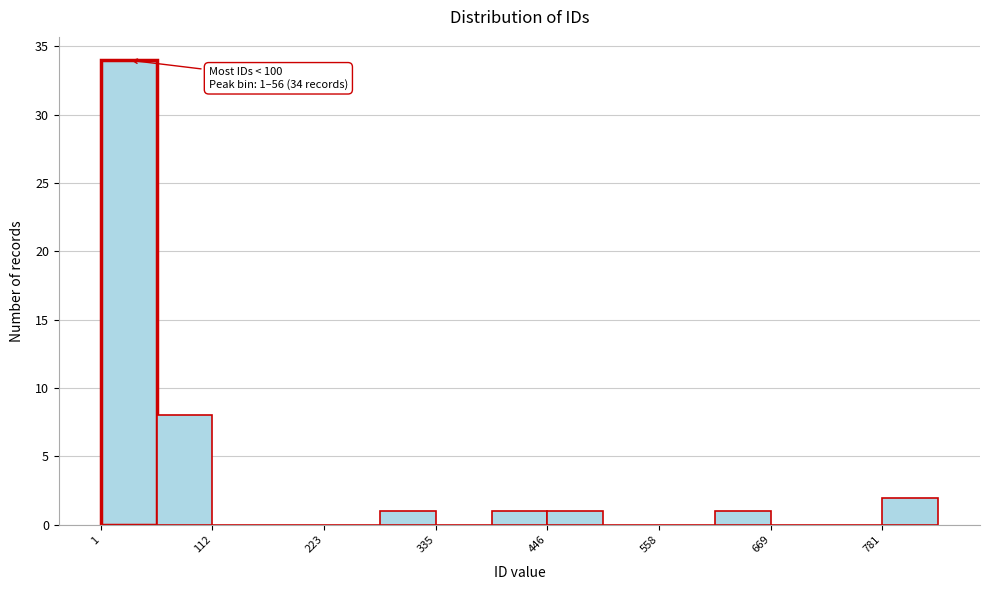

Read against the x-axis, roughly where is the centre of the tallest bar?

20